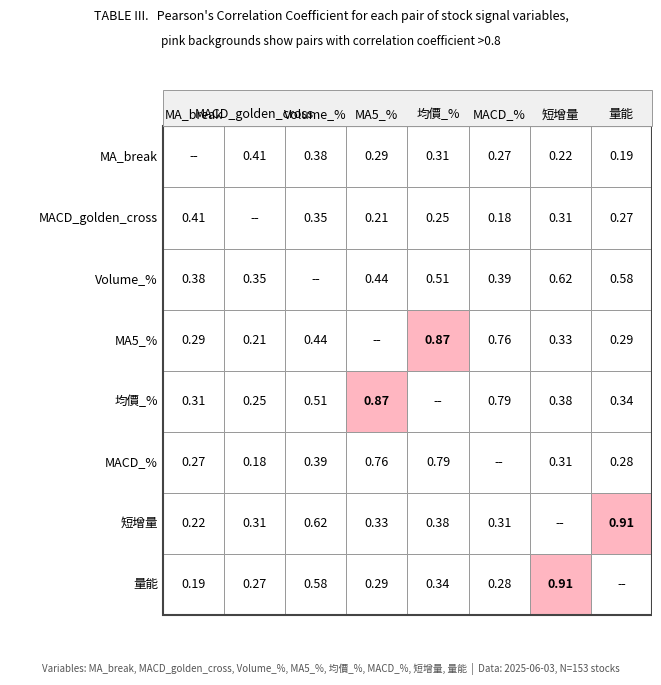

At how many categories does at least one series exceed 0?

8